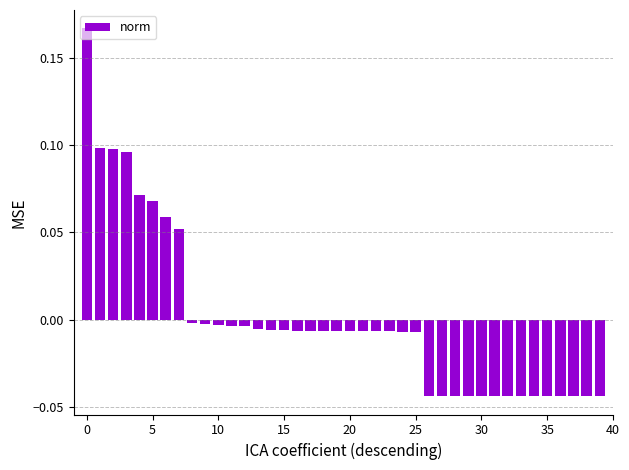

Reading left to right, transcribe all the data shown in this chart.

0.2	0.1	0.1	0.1	0.1	0.1	0.1	0.1	-0.0	-0.0	-0.0	-0.0	-0.0	-0.0	-0.0	-0.0	-0.0	-0.0	-0.0	-0.0	-0.0	-0.0	-0.0	-0.0	-0.0	-0.0	-0.0	-0.0	-0.0	-0.0	-0.0	-0.0	-0.0	-0.0	-0.0	-0.0	-0.0	-0.0	-0.0	-0.0